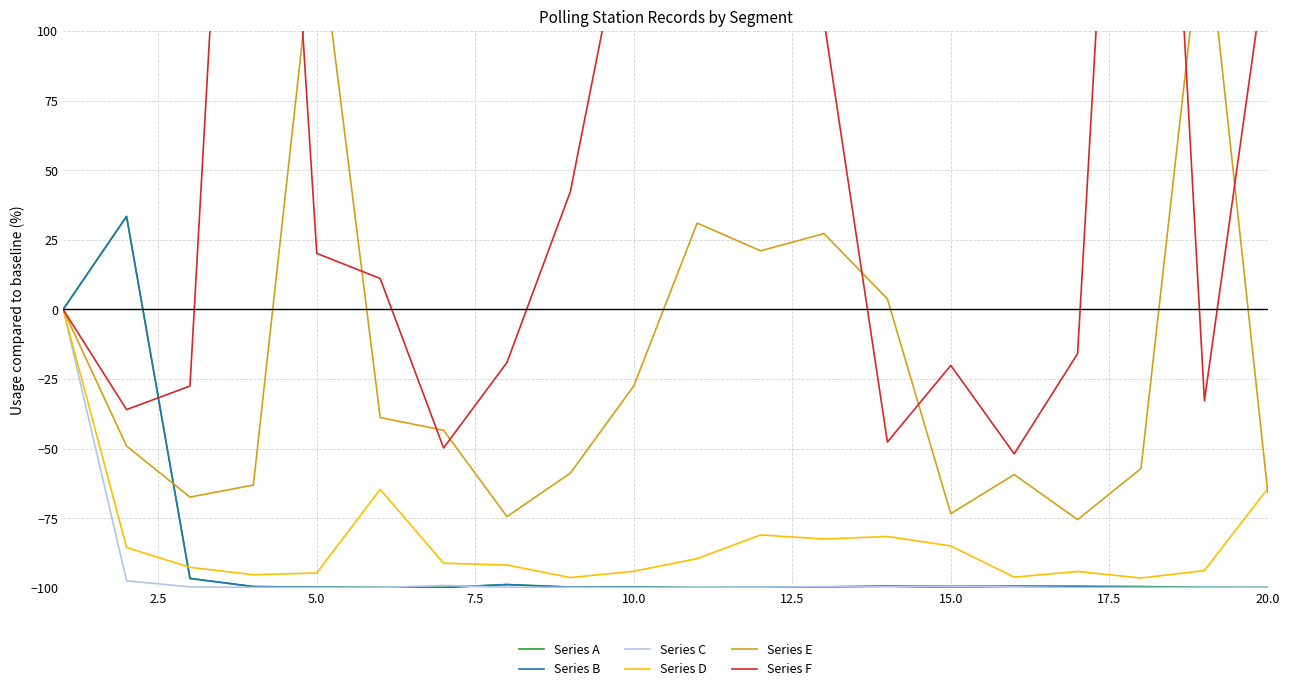

Reading left to right, transcribe all the data shown in this chart.

Series A: 0.0	33.4	-96.6	-99.5	-99.7	-99.8	-99.8	-98.8	-99.7	-99.7	-99.9	-99.8	-99.6	-99.4	-100.0	-99.4	-99.4	-99.5	-99.9	-99.8
Series B: 0.0	33.4	-96.6	-99.5	-99.7	-99.8	-99.8	-98.8	-99.7	-99.7	-99.9	-99.8	-99.6	-99.4	-99.4	-99.4	-99.5	-99.9	-99.8	-99.9
Series C: 0.0	-97.4	-99.6	-99.8	-99.9	-99.9	-99.1	-99.8	-99.8	-99.9	-99.8	-99.7	-99.5	-99.6	-99.5	-99.6	-99.9	-99.8	-99.9	-99.8
Series D: 0.0	-85.5	-92.6	-95.3	-94.6	-64.6	-91.1	-91.8	-96.3	-94.0	-89.5	-81.0	-82.4	-81.5	-84.9	-96.1	-94.1	-96.4	-93.8	-64.3
Series E: 0.0	-49.1	-67.4	-63.1	143.7	-38.8	-43.4	-74.4	-58.8	-27.5	31.0	21.0	27.2	3.8	-73.3	-59.3	-75.5	-57.1	145.8	-65.8
Series F: 0.0	-36.0	-27.5	378.3	20.1	11.1	-49.7	-19.0	42.3	157.1	137.6	149.7	103.7	-47.6	-20.1	-51.9	-15.9	382.5	-32.8	129.6